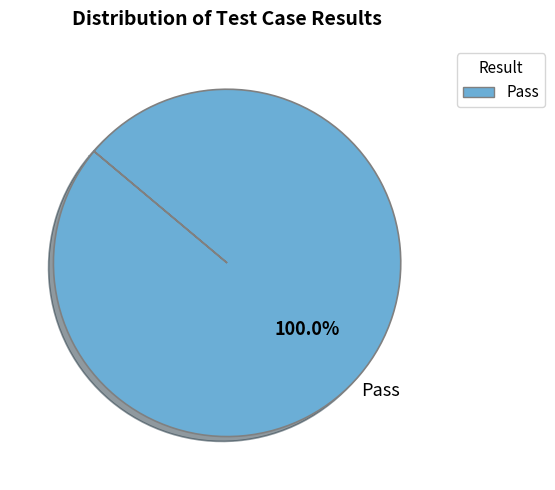

Count the number of slices in the pie.

1